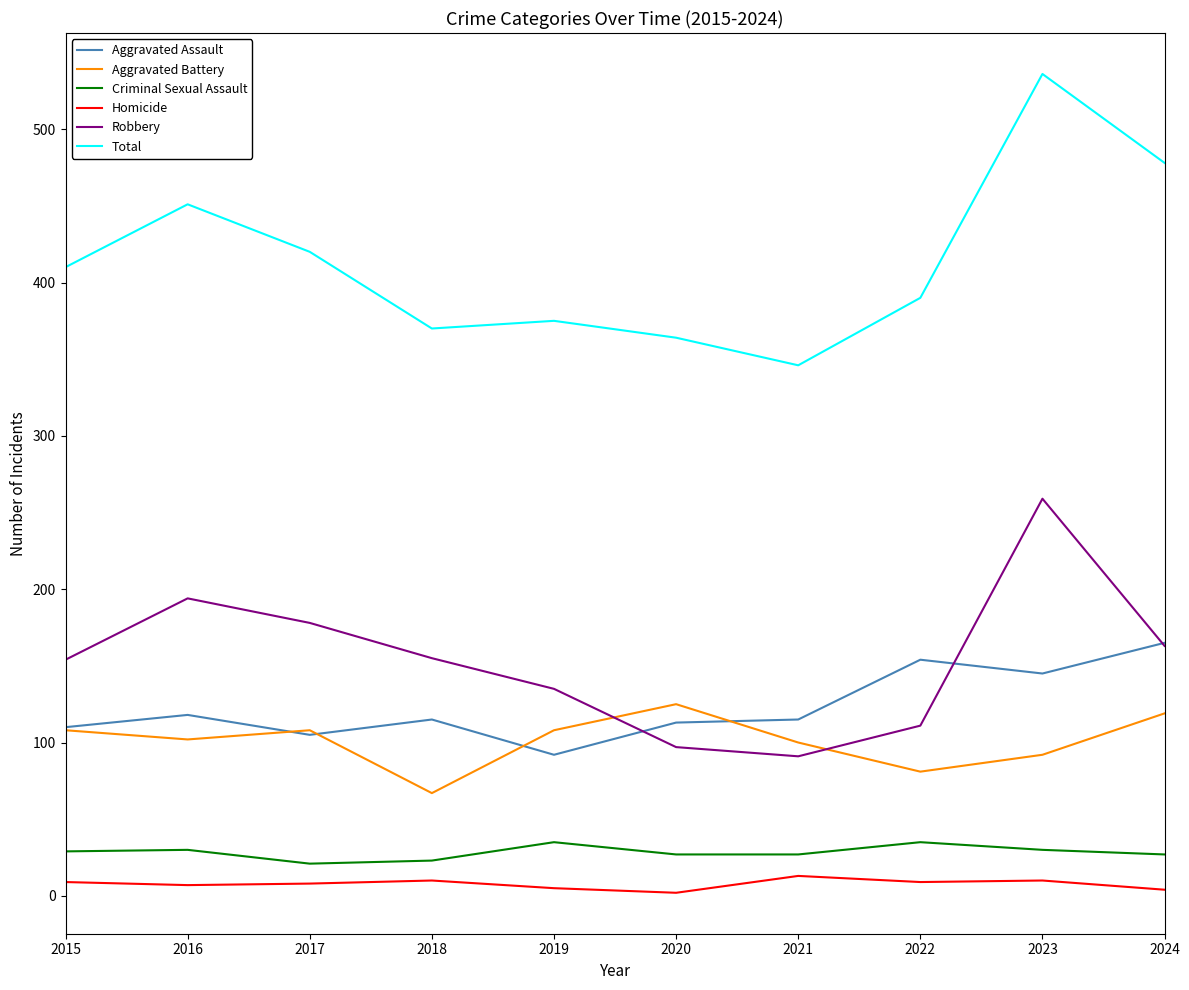

What is the total value across all series at 2019?

750